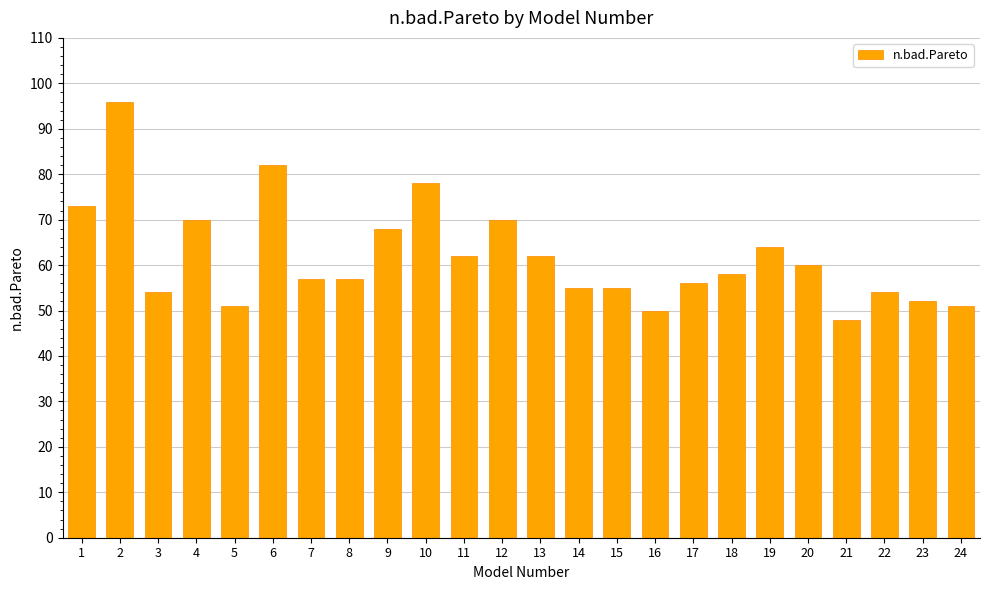

How many series are shown in this chart?

1